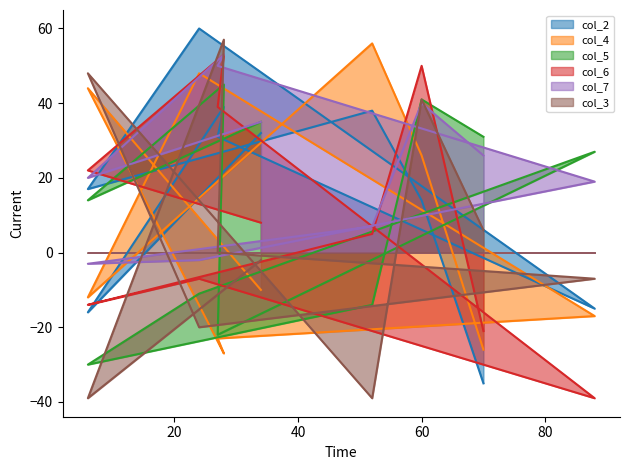

What is the total value across all series at 60?

212